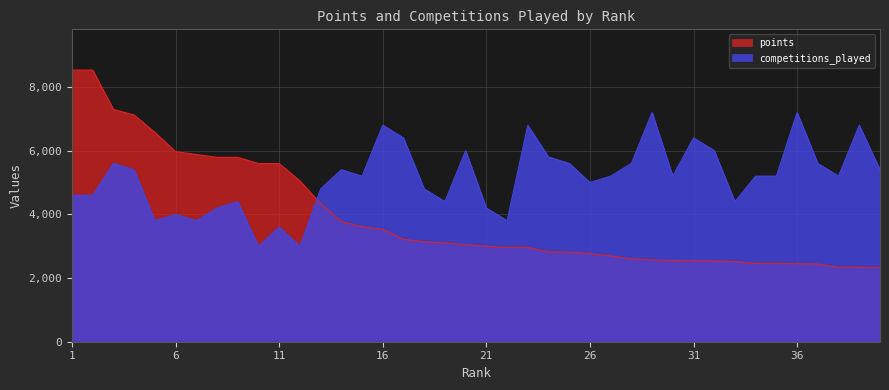

Does the chart have visible grid lines?

Yes